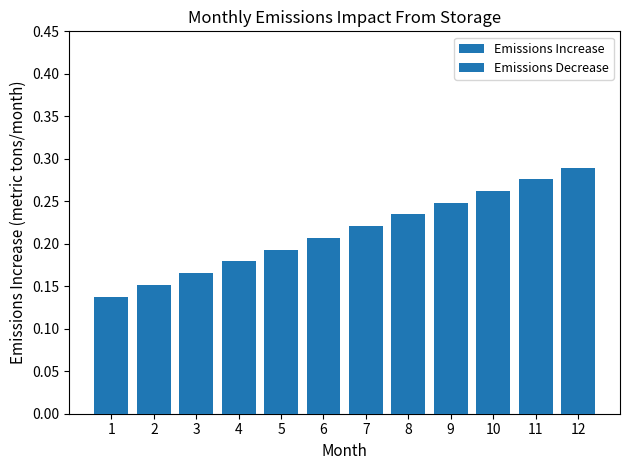

Rank the categories by value from lowest to highest.

1, 2, 3, 4, 5, 6, 7, 8, 9, 10, 11, 12